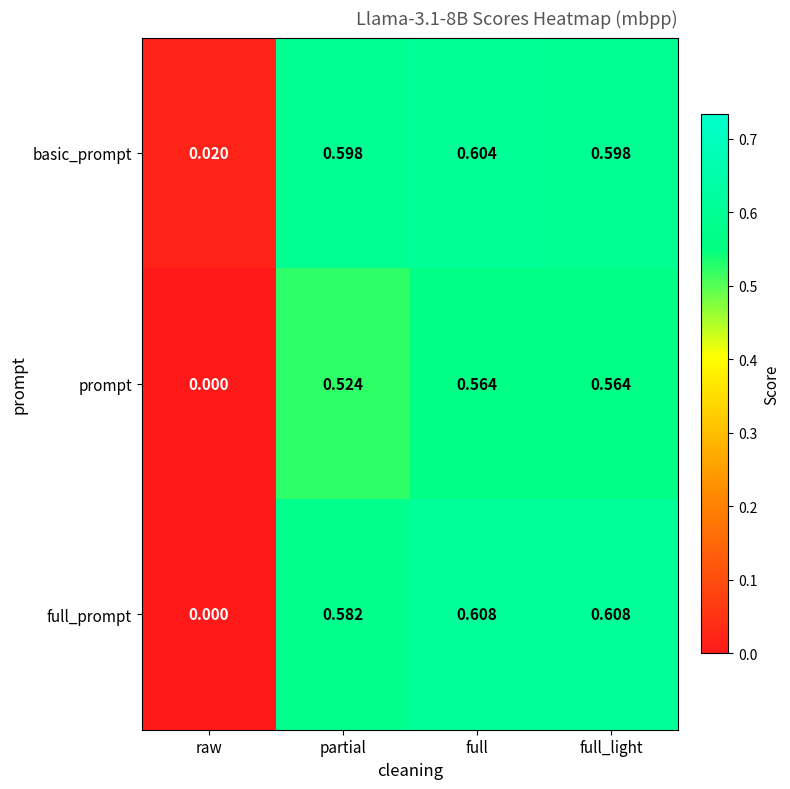

Where is basic_prompt nearest to the value 0?

raw